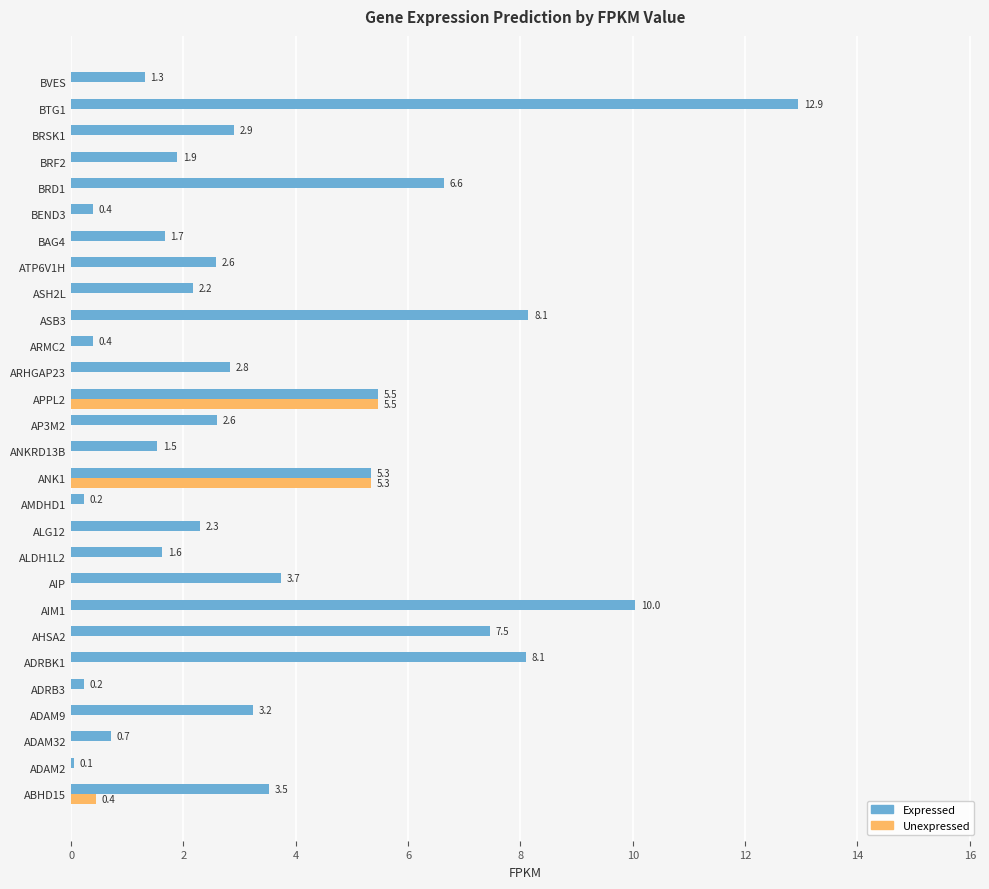

What is the maximum value shown in the chart?

12.9